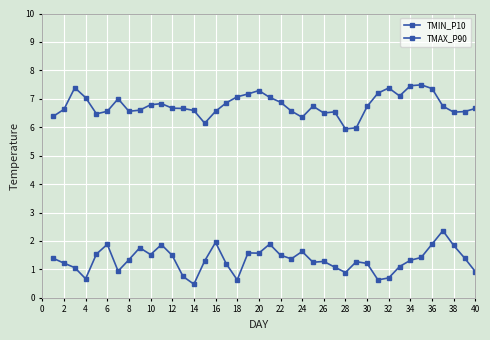

What is the difference between the maximum and minimum values in the TMIN_P10 series?

1.9